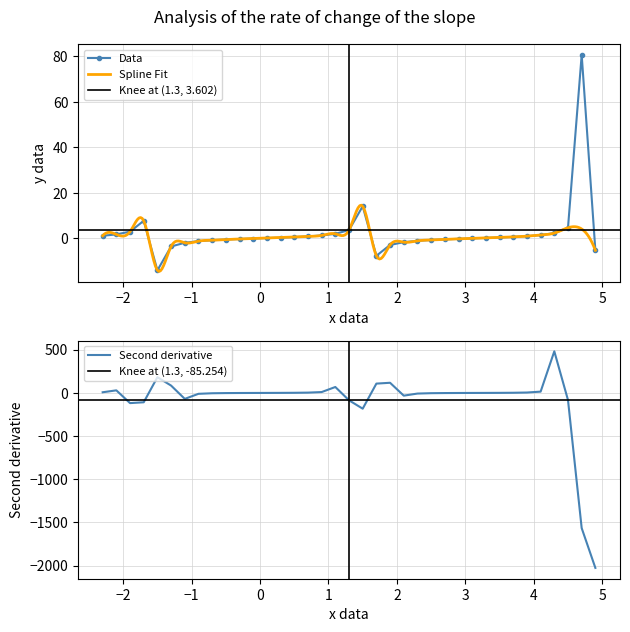

What is the label of the 3rd point from the left?

-1.9